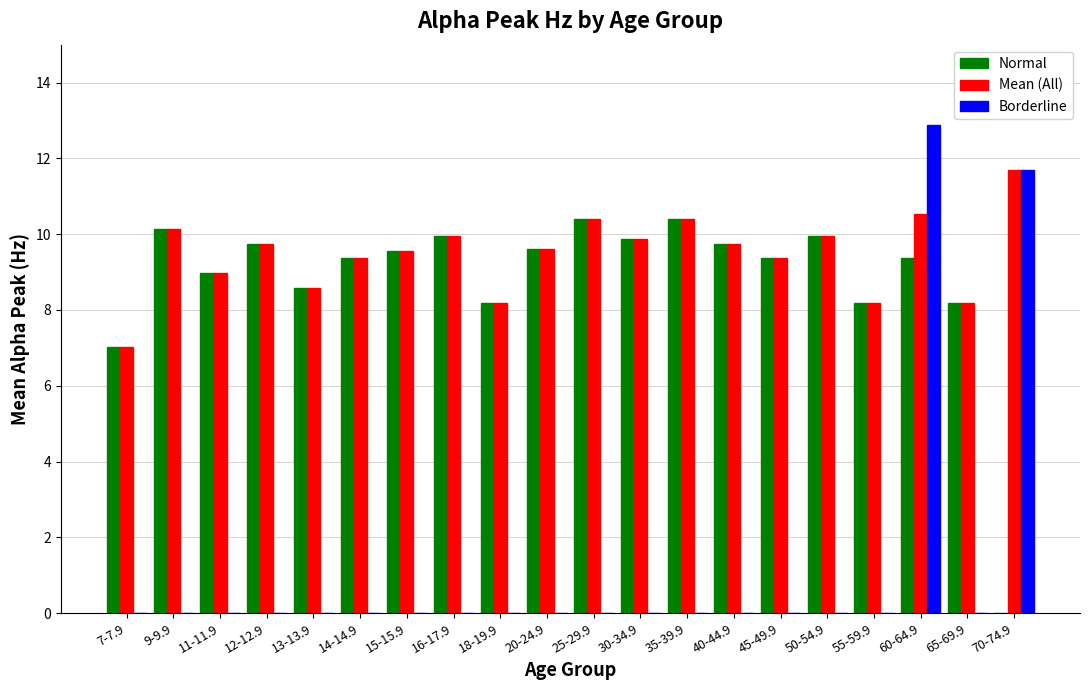

Where does the Mean (All) series first go above 9?

9-9.9